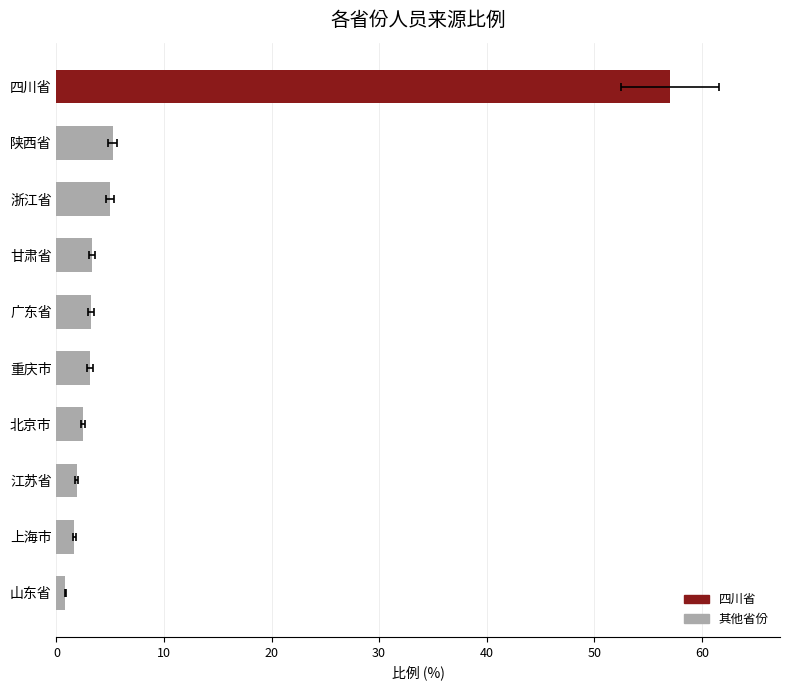

What is the average value?

8.4